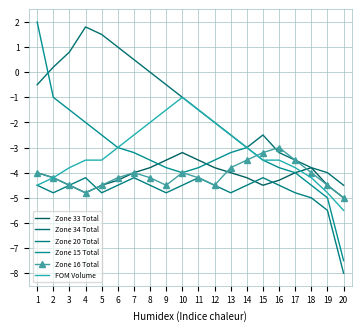

At which category does Zone 16 Total reach its first local peak?

7